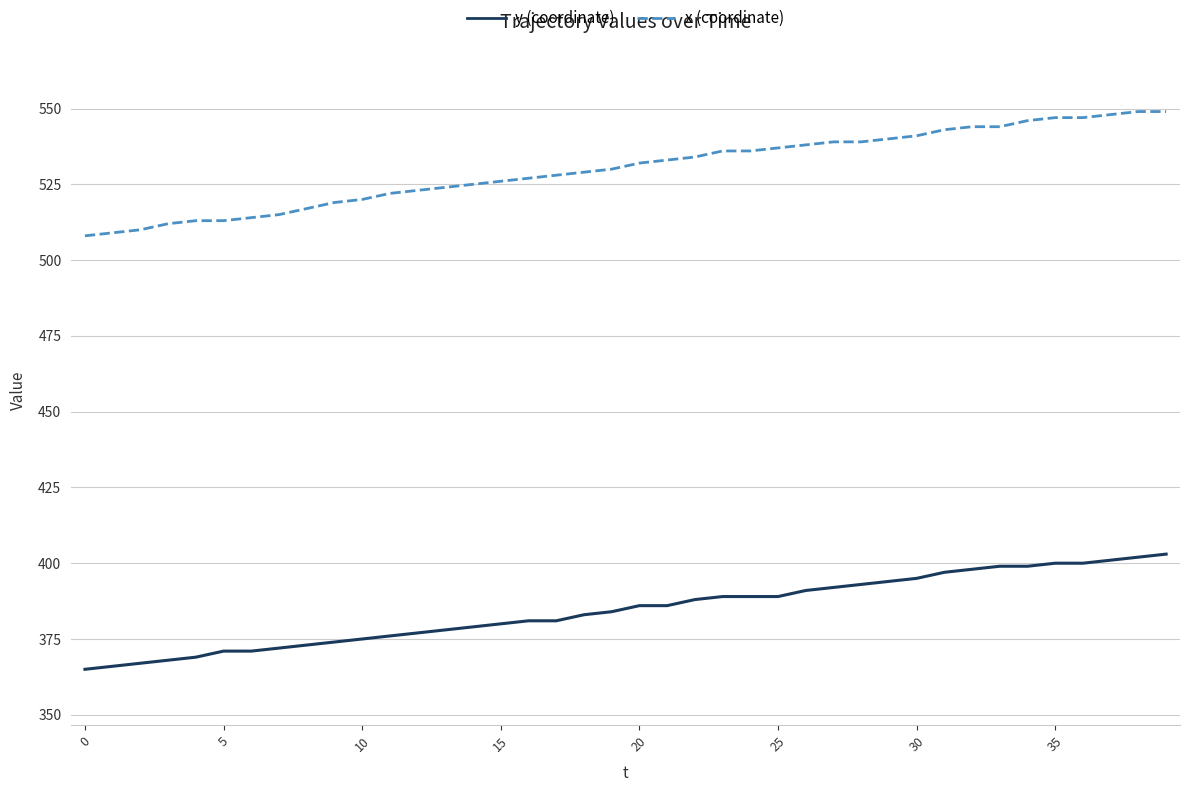

Reading right to left, list all the values displayed in this chart.

y (coordinate): 403	402	401	400	400	399	399	398	397	395	394	393	392	391	389	389	389	388	386	386	384	383	381	381	380	379	378	377	376	375	374	373	372	371	371	369	368	367	366	365
x (coordinate): 549	549	548	547	547	546	544	544	543	541	540	539	539	538	537	536	536	534	533	532	530	529	528	527	526	525	524	523	522	520	519	517	515	514	513	513	512	510	509	508